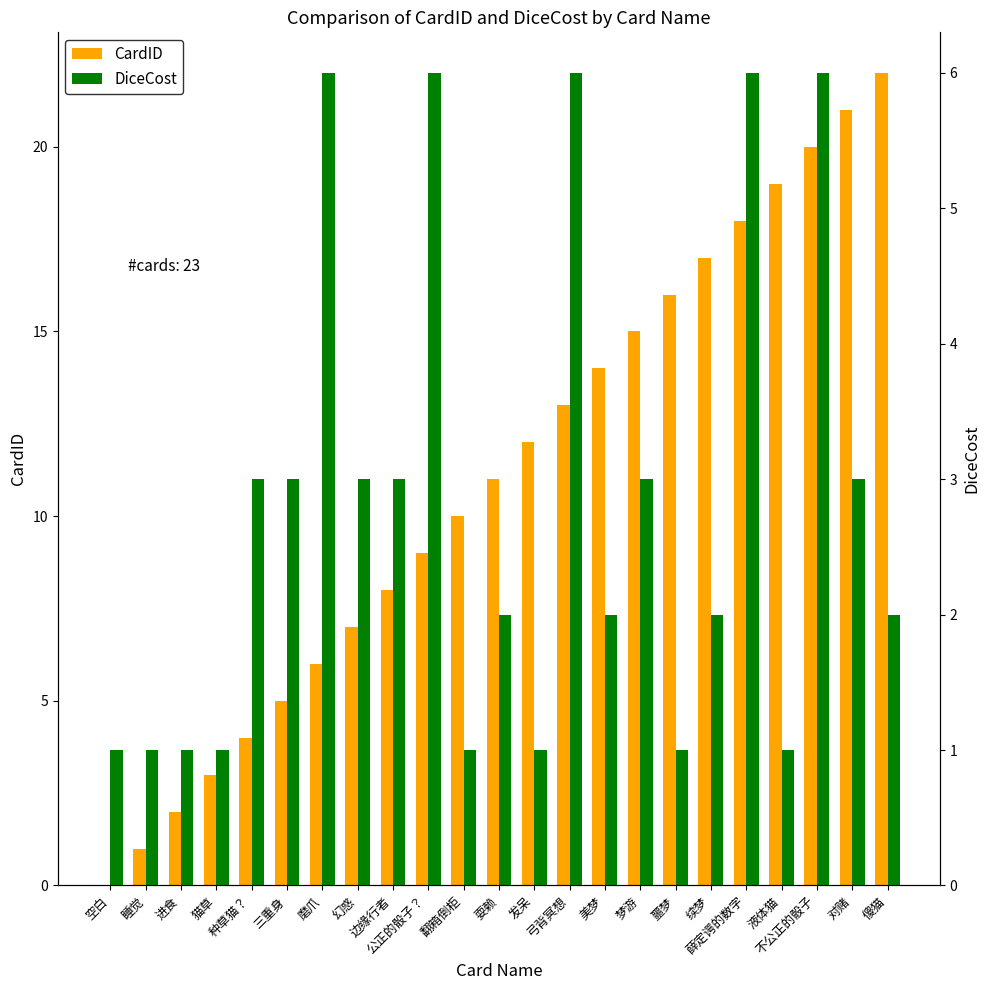

True or false: CardID has a value of 16 at 噩梦.

True